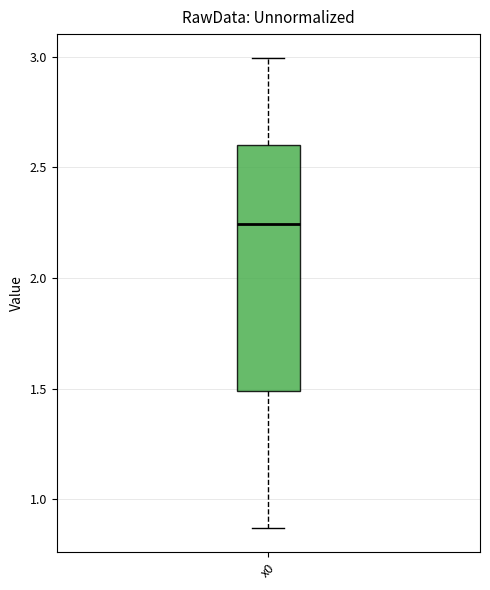

Read this box plot against the y-axis: the position of the median line, the range covered by the box, and the ends of both whiskers. The values are not printed on the chart, so give them approximately, as read against the axis.

median 2.25, box 1.50 to 2.60, whiskers 0.85 to 3.00